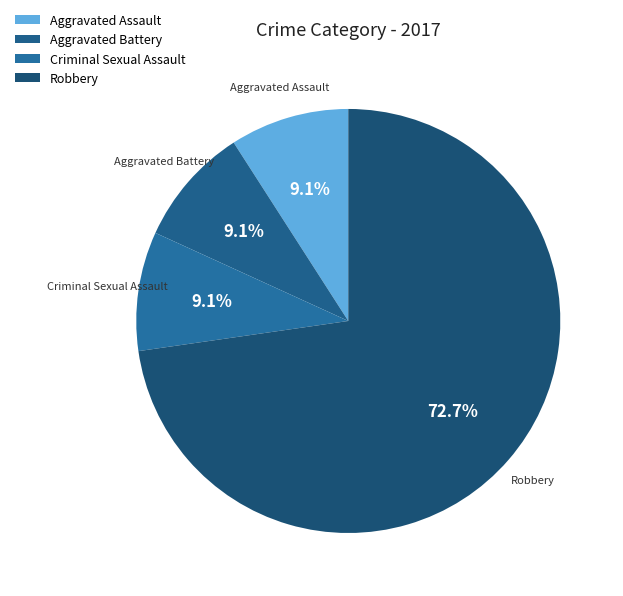

What is the ratio of the value at Aggravated Assault to the value at Aggravated Battery?

1.0